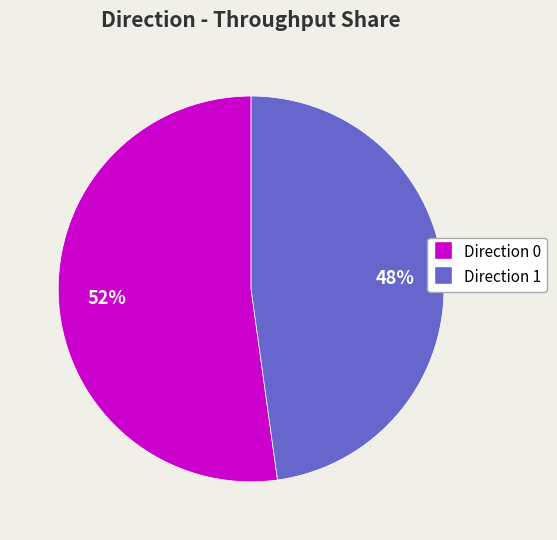

Is the sum of Direction 0 and Direction 1 greater than half?

Yes